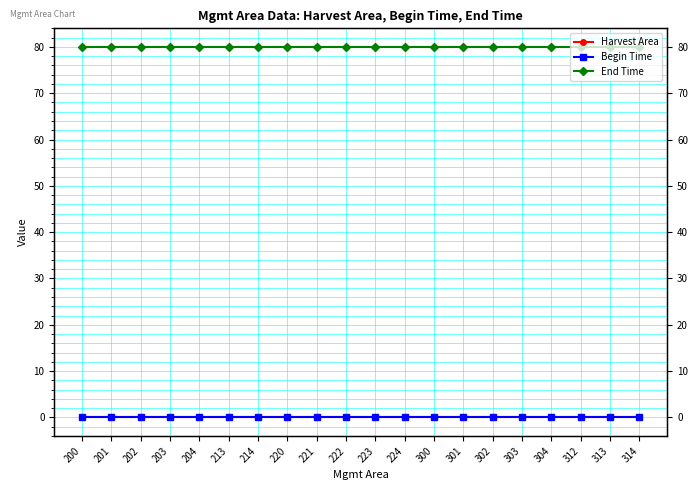

Does the chart have visible grid lines?

Yes